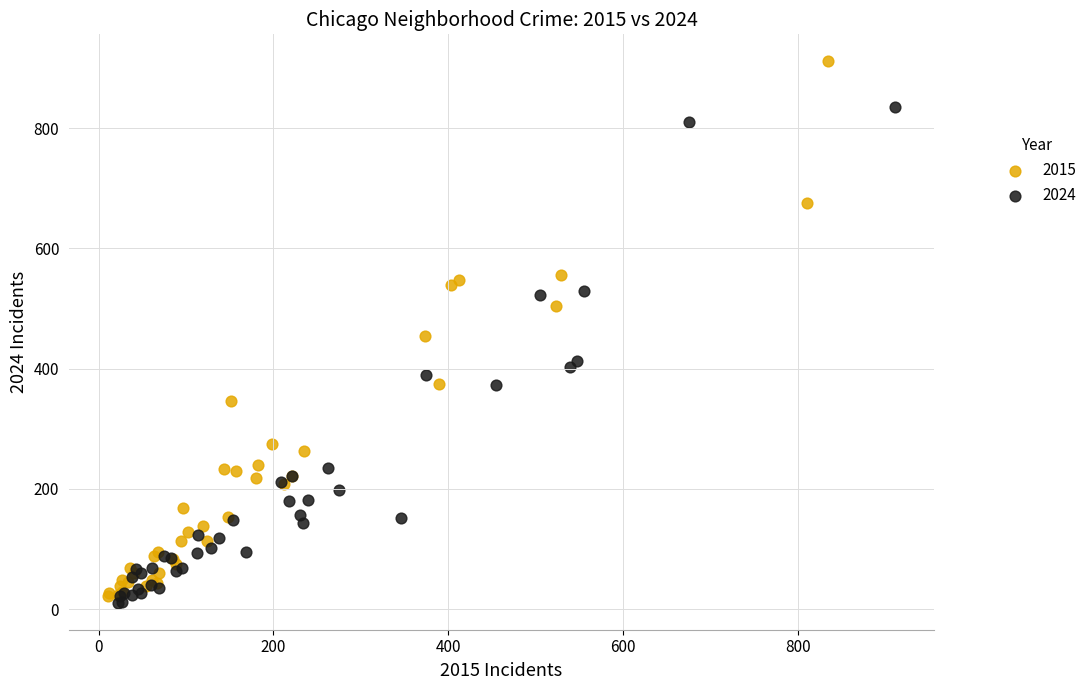

Which series reaches the maximum Y coordinate?

2015